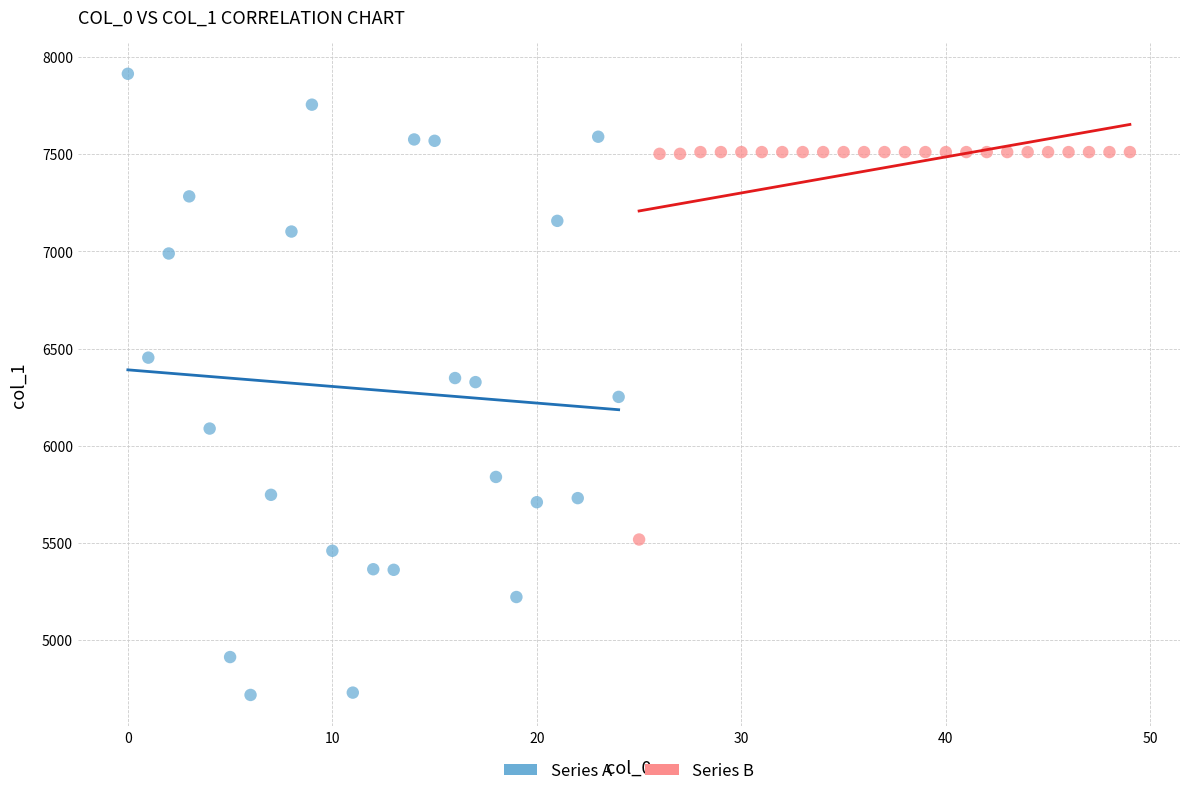

Which series reaches the minimum Y coordinate?

Series A